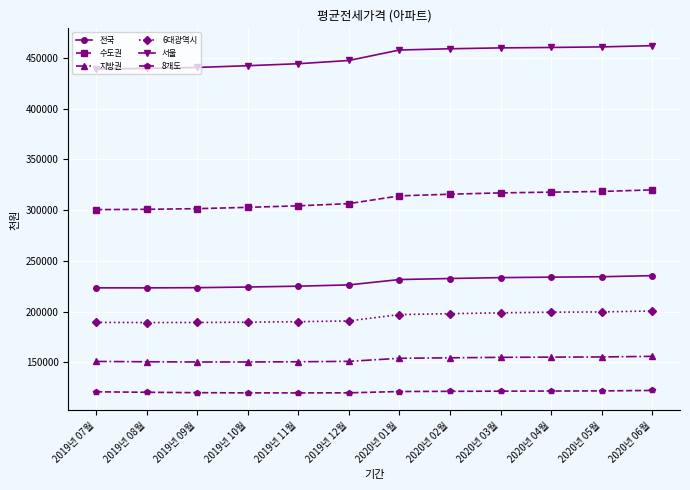

What is the average value of the 수도권 series?

309961